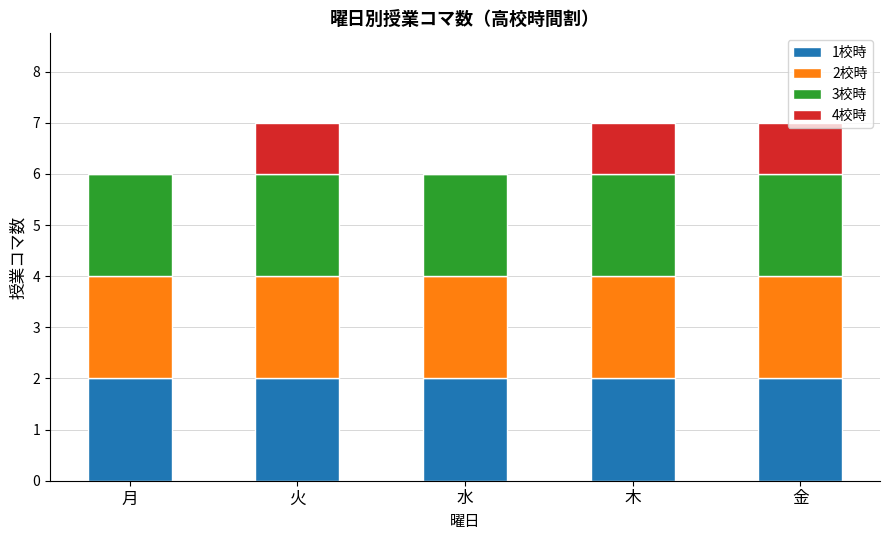

What is the total value across all series at 木?

7